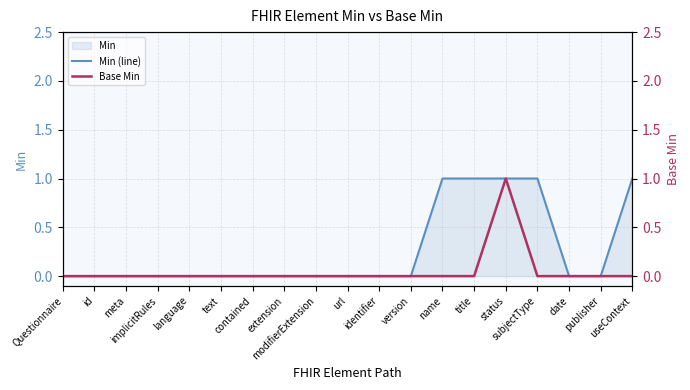

Where is Min (line) nearest to the value 0?

Questionnaire